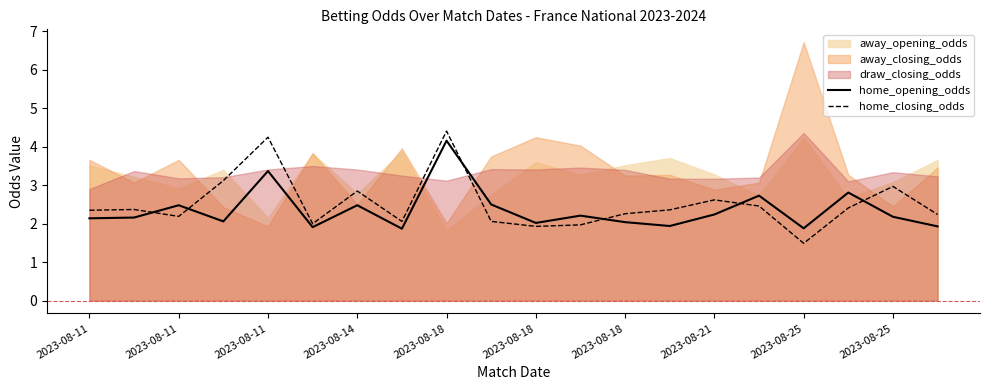

What is the difference between the home_closing_odds values at 2023-08-11 and 2023-08-14?

0.8